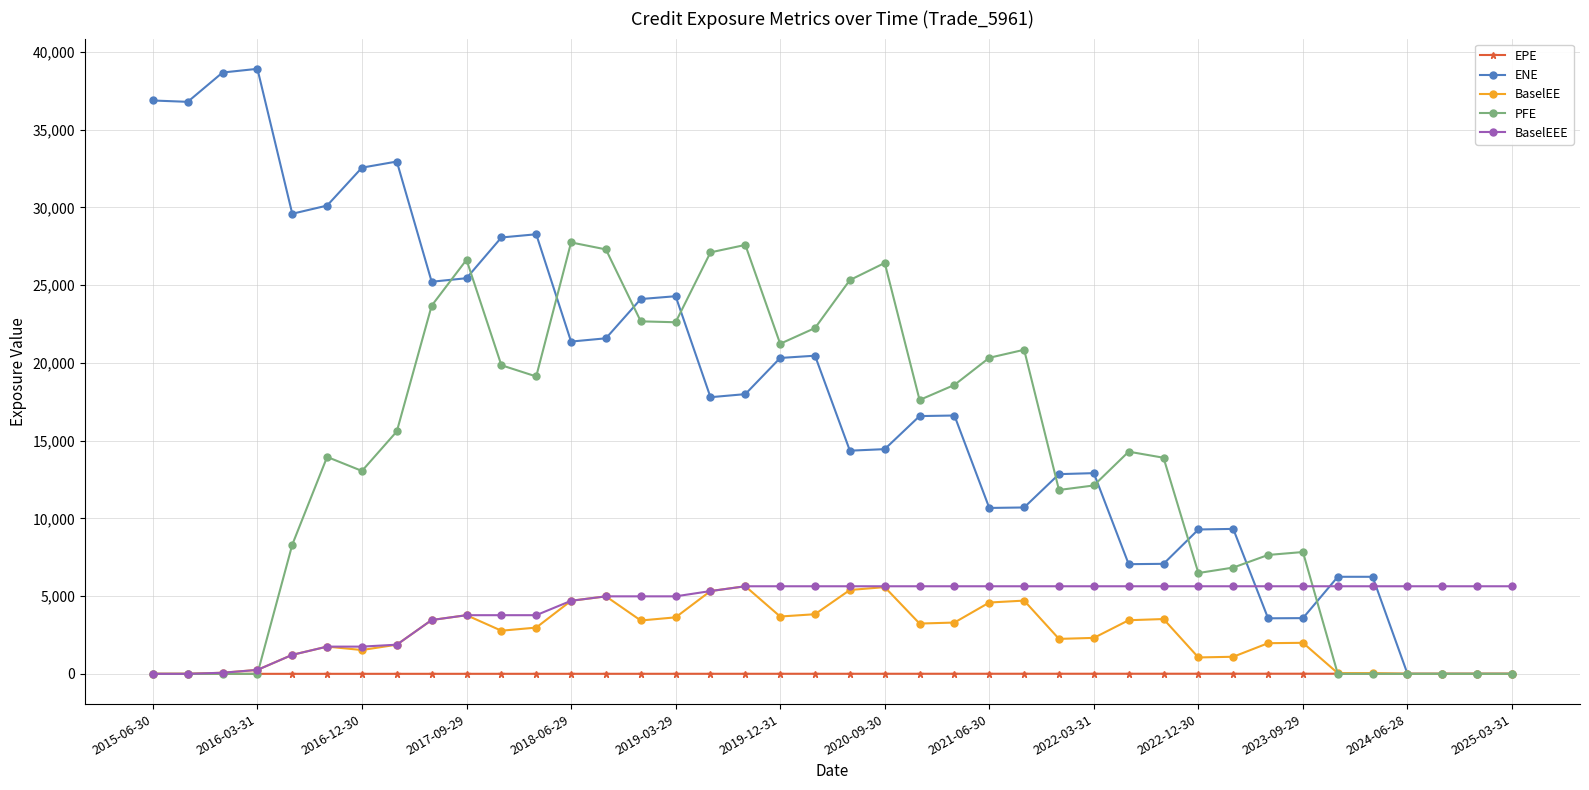

Does the chart have visible grid lines?

Yes